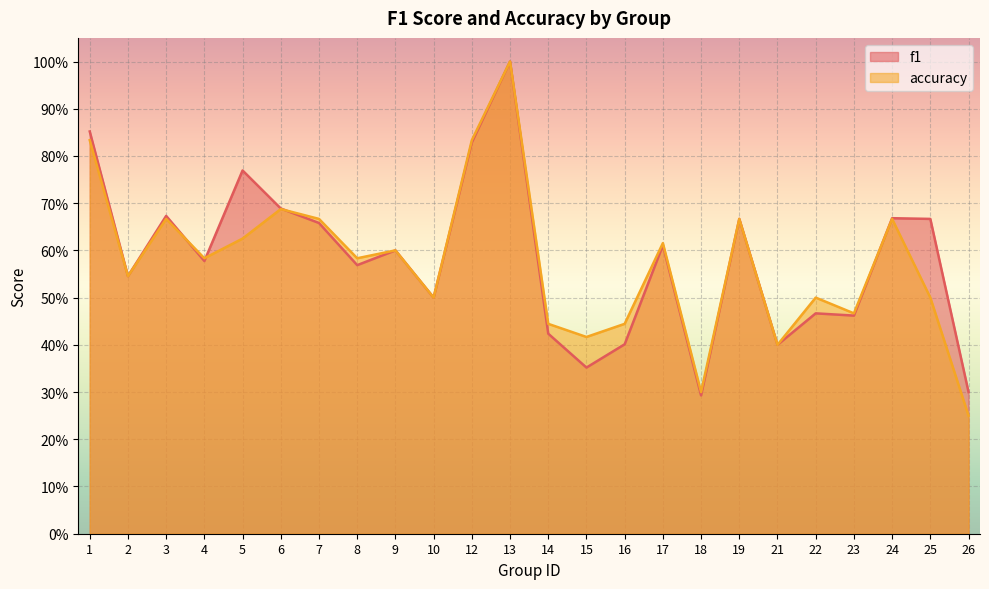

The value of accuracy at 25 is 0.5. True or false?

True